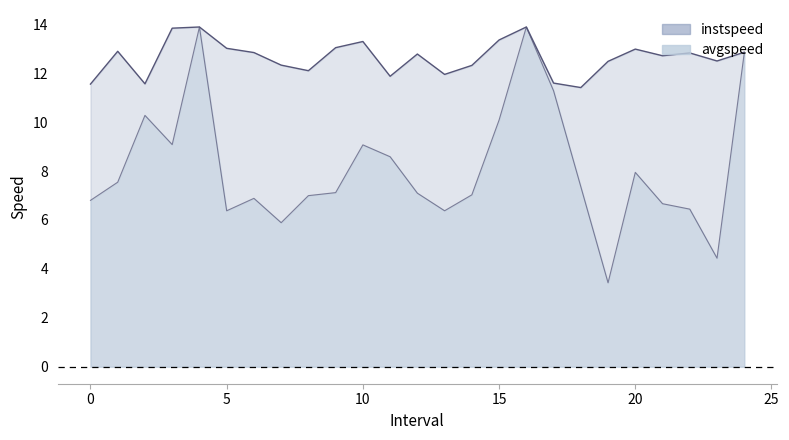

Is it true that instspeed equals 12.3 at 7.0?

True